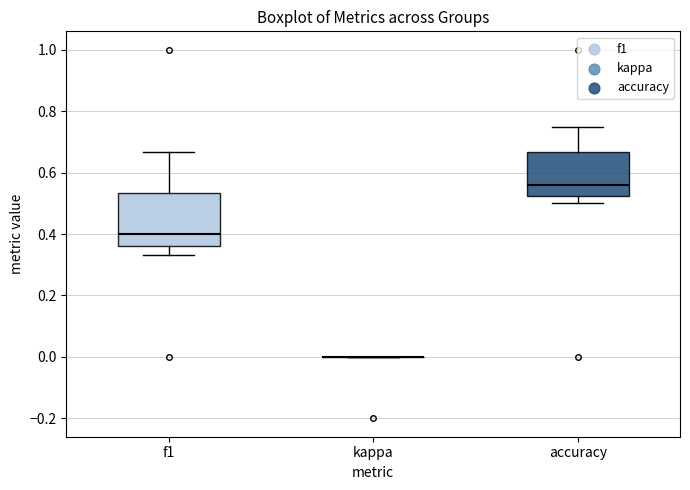

Which box is the tallest, from its lower edge to its upper edge?

f1